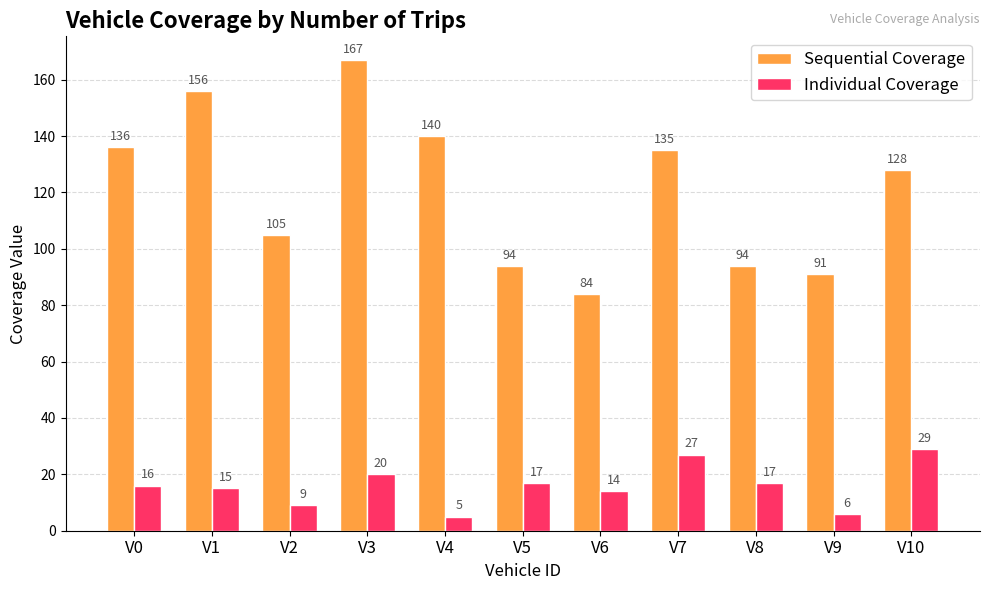

At which label does Individual Coverage reach its minimum?

V4